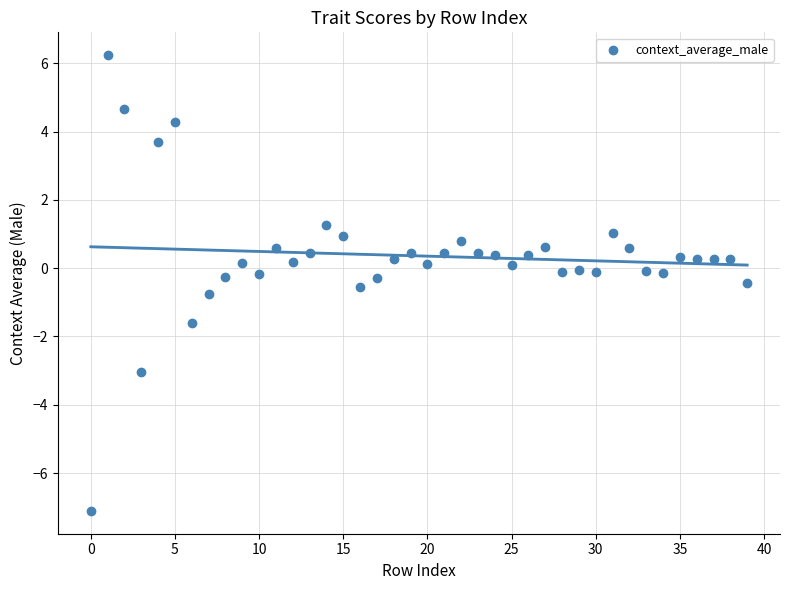

What is the range of Y values (max minus min)?

13.3